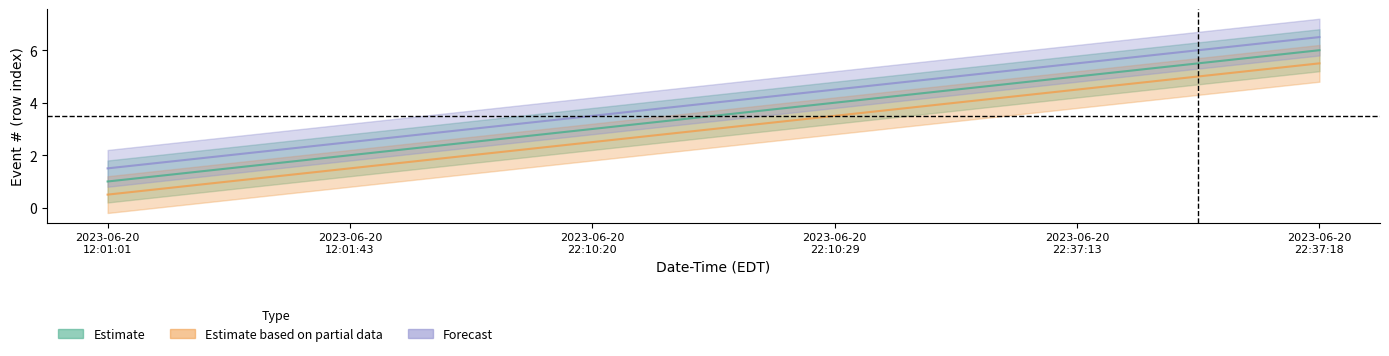

Which series has the largest range (max minus min)?

Estimate